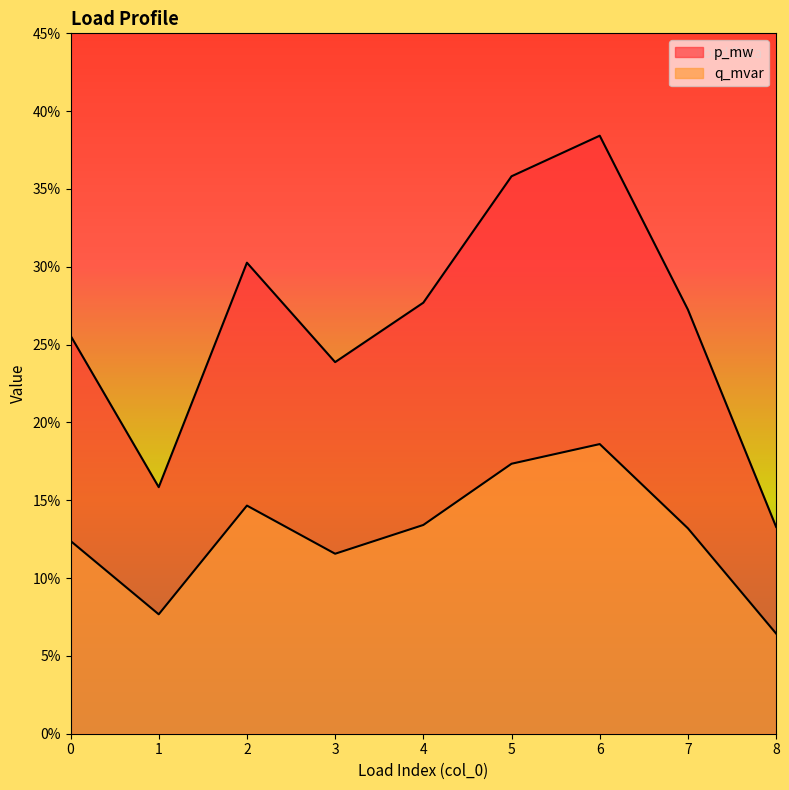

The q_mvar series shows 0.1 at 6. True or false?

False